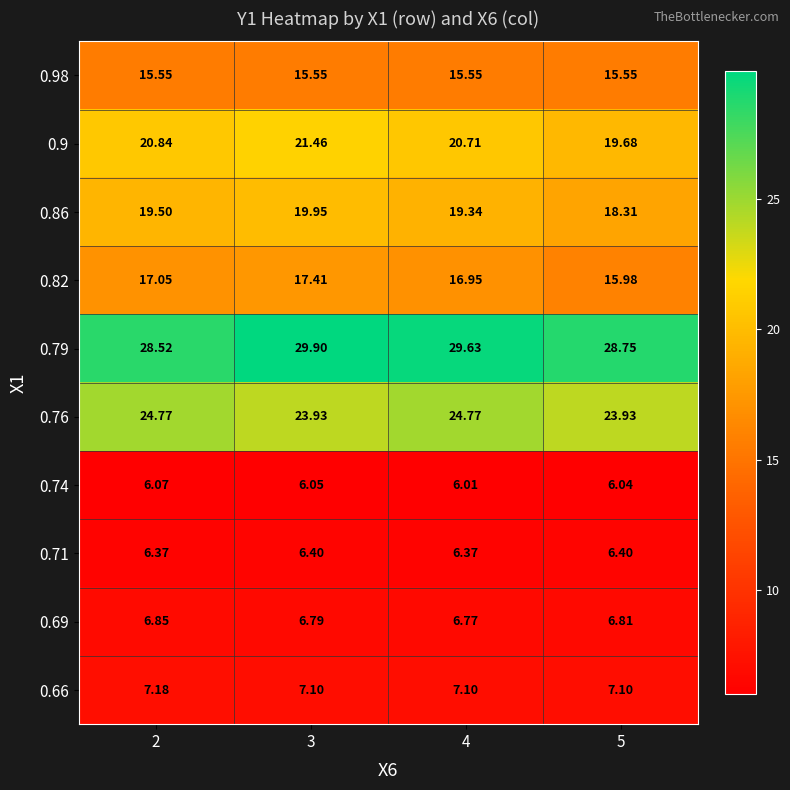

Is the value of 0.9 at 4 greater than the value of 0.86 at 3?

Yes